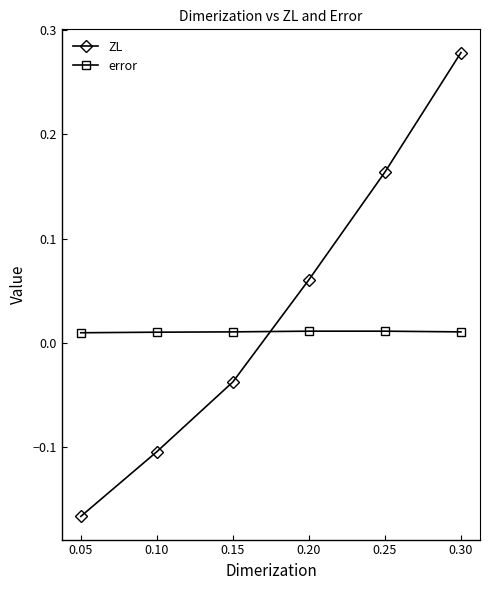

Which series has the widest spread of values?

ZL